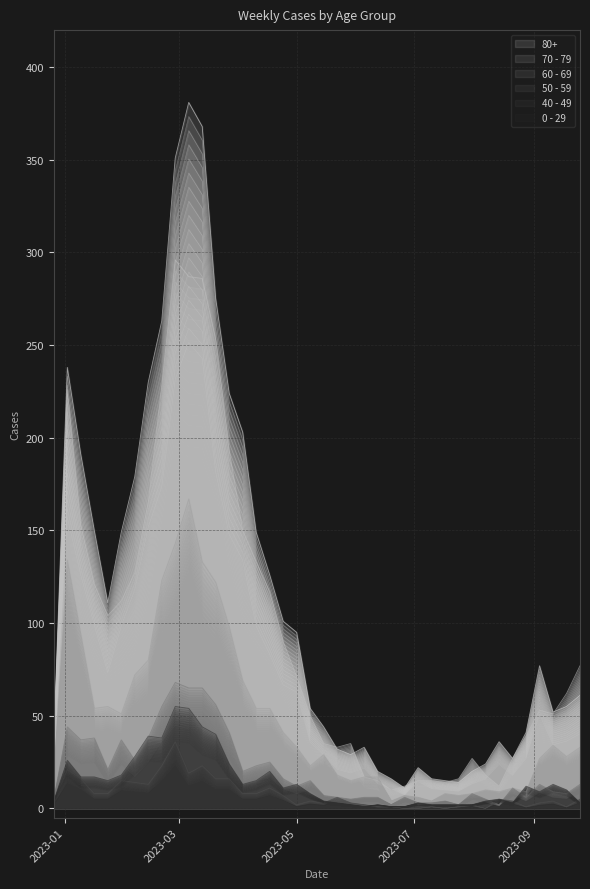

How many values in the 0 - 29 series exceed 8?

20